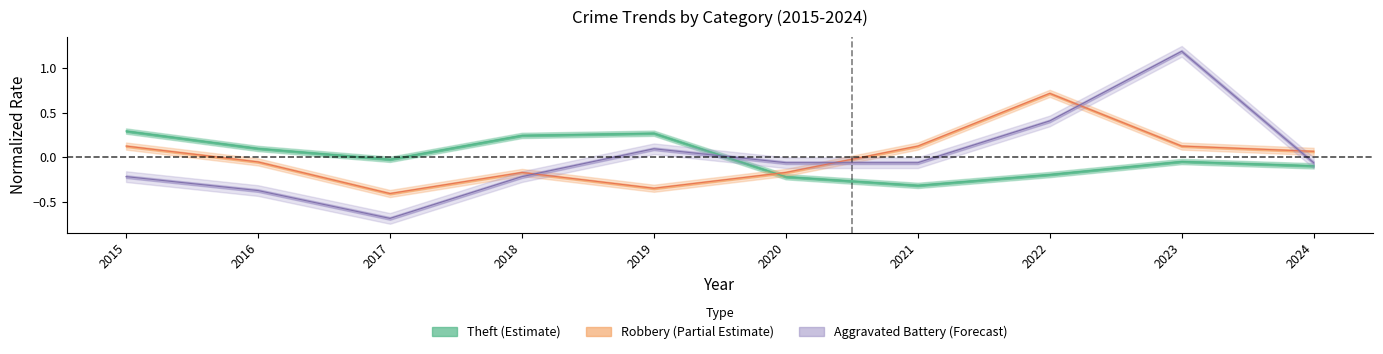

How many interior local valleys does the Aggravated Battery series have?

1